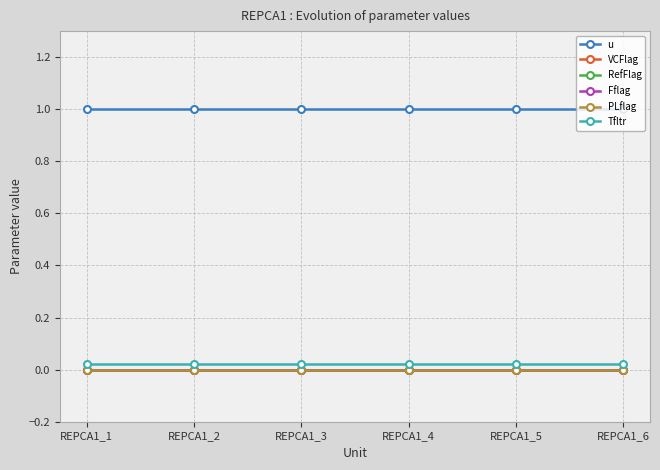

True or false: VCFlag and PLflag intersect in this chart.

False